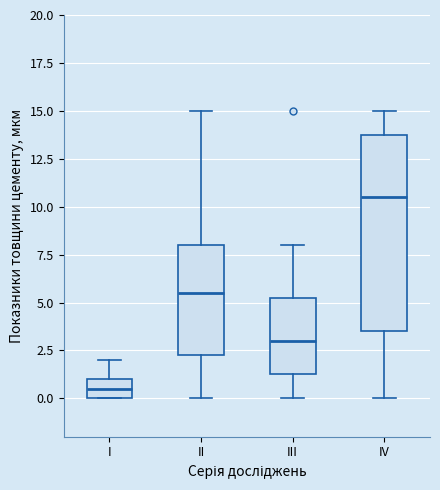

Reading left to right, read every box against the y-axis: the position of its median line, the range the box covers, and the ends of its whiskers. The values are not printed on the chart, so give them approximately, as read against the axis.

I: median 0.5, box 0.0 to 1.0, whiskers 0.0 to 2.0
II: median 5.5, box 2.5 to 8.0, whiskers 0.0 to 15.0
III: median 3.0, box 1.5 to 5.5, whiskers 0.0 to 8.0
IV: median 10.5, box 3.5 to 14.0, whiskers 0.0 to 15.0